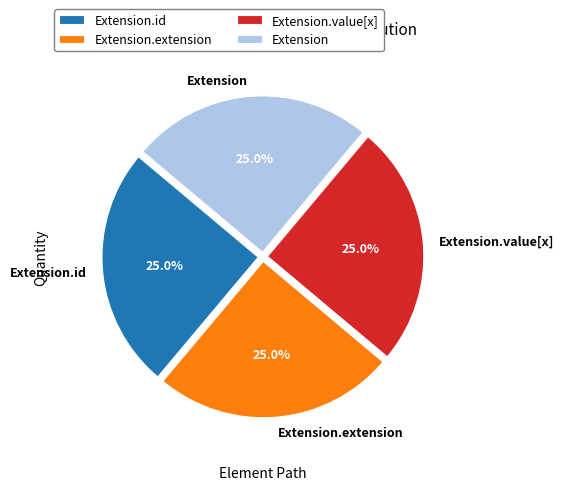

Count the number of slices in the pie.

4